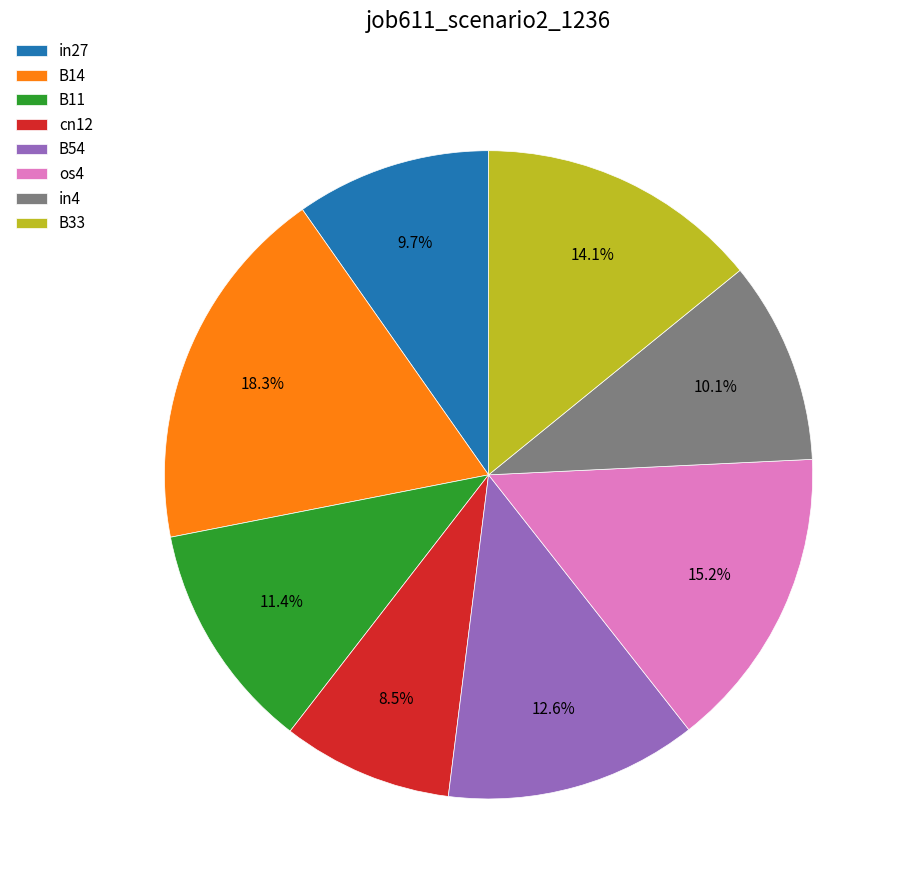

The B11 slice represents 3% of the pie. True or false?

False